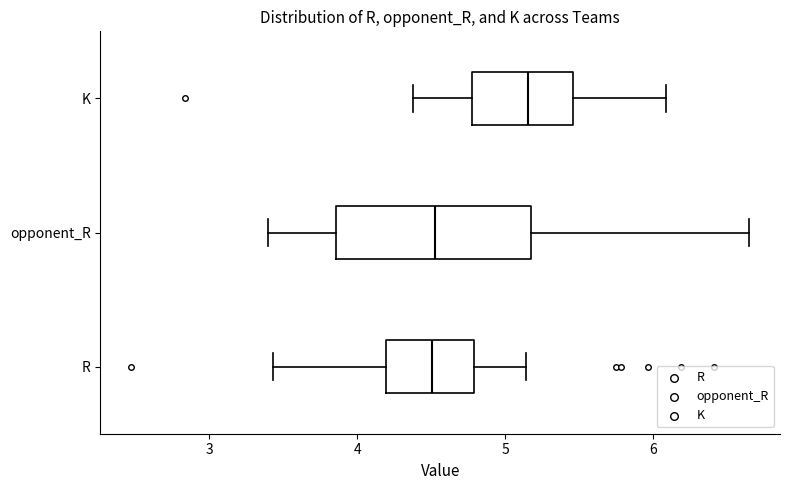

Which box has the furthest to the right median line?

K